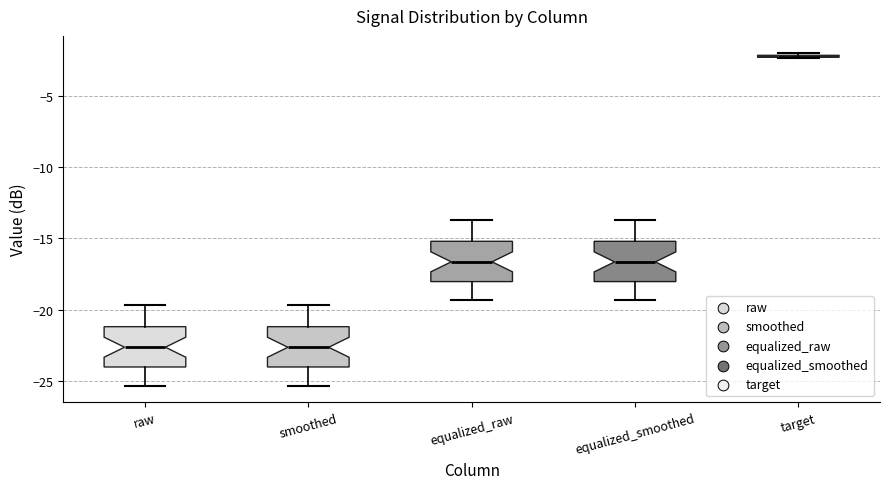

Reading left to right, transcribe this box plot: for each box, give where its median line is, the range the box spans, and where its two whiskers end, as read against the y-axis. The values are not printed on the chart, so give them approximately, as read against the axis.

raw: median -22.5, box -24.0 to -21.0, whiskers -25.5 to -19.5
smoothed: median -22.5, box -24.0 to -21.0, whiskers -25.5 to -19.5
equalized_raw: median -16.5, box -18.0 to -15.0, whiskers -19.5 to -13.5
equalized_smoothed: median -16.5, box -18.0 to -15.0, whiskers -19.5 to -13.5
target: box collapsed to a line at -2.0, whiskers -2.5 to -2.0